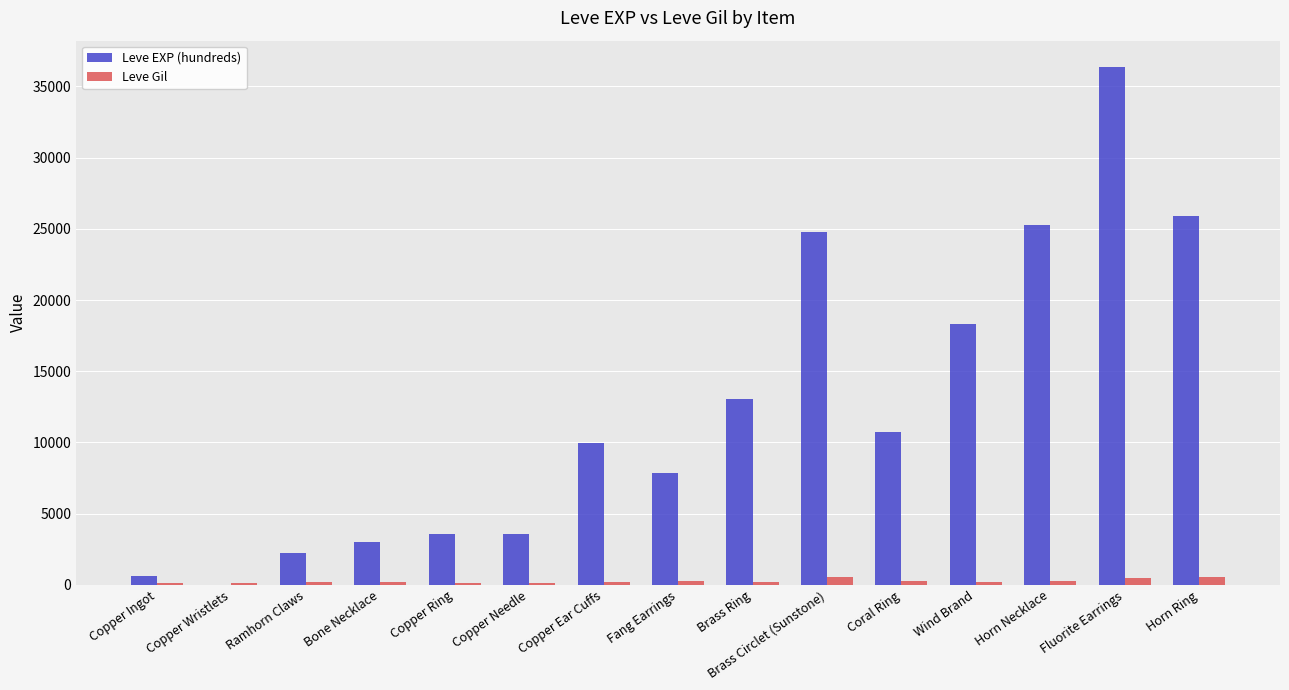

How many categories are shown in the chart?

15